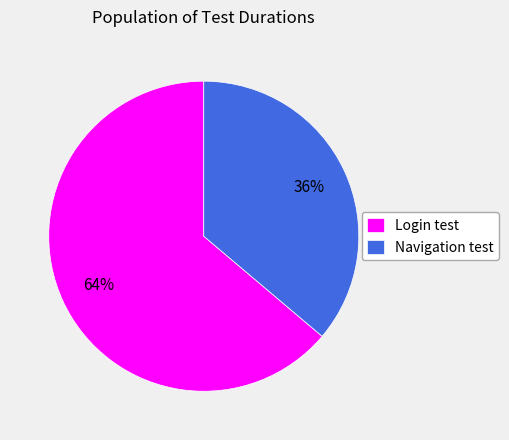

How many segments does this pie chart have?

2